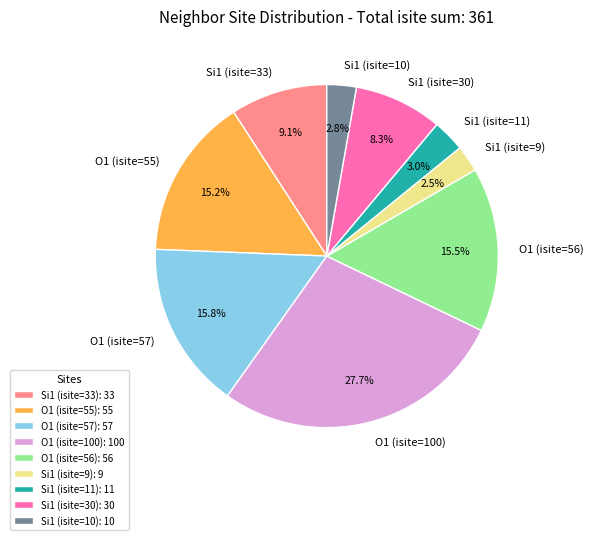

To the nearest percent, what is the difference between the largest and smallest slice percentages?

25%